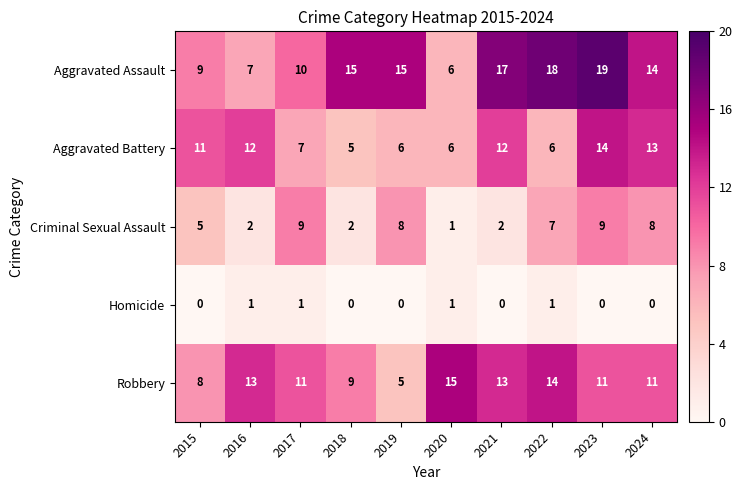

What is the spread (max minus min) of values at 2021?

17